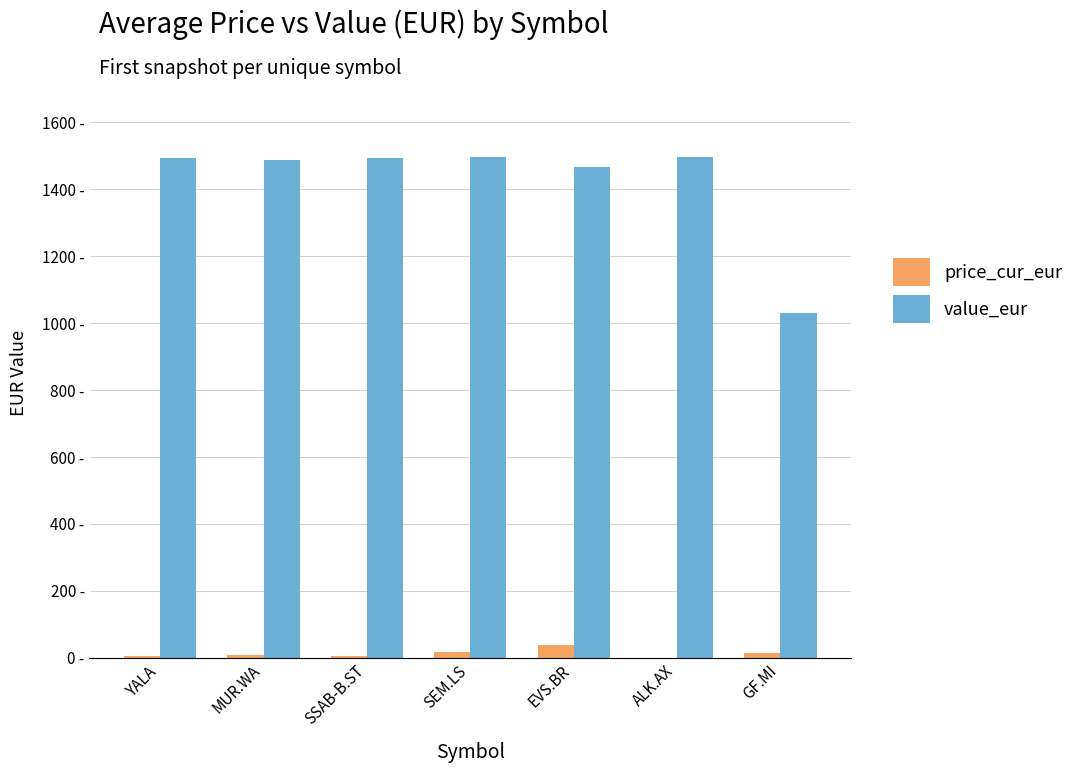

What are all the series names shown in the legend?

price_cur_eur, value_eur